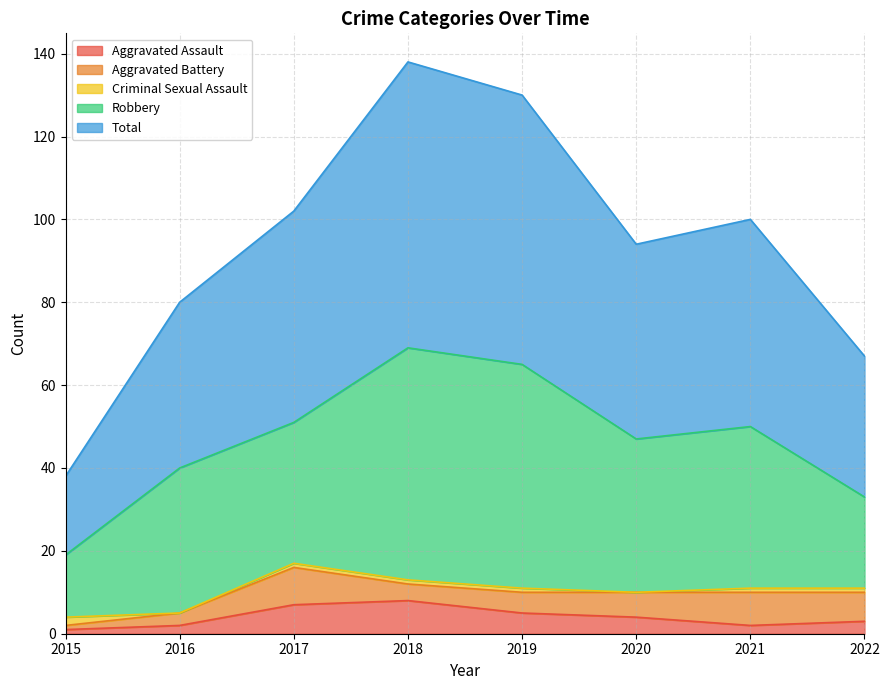

What is the total value across all series at 2022?

67